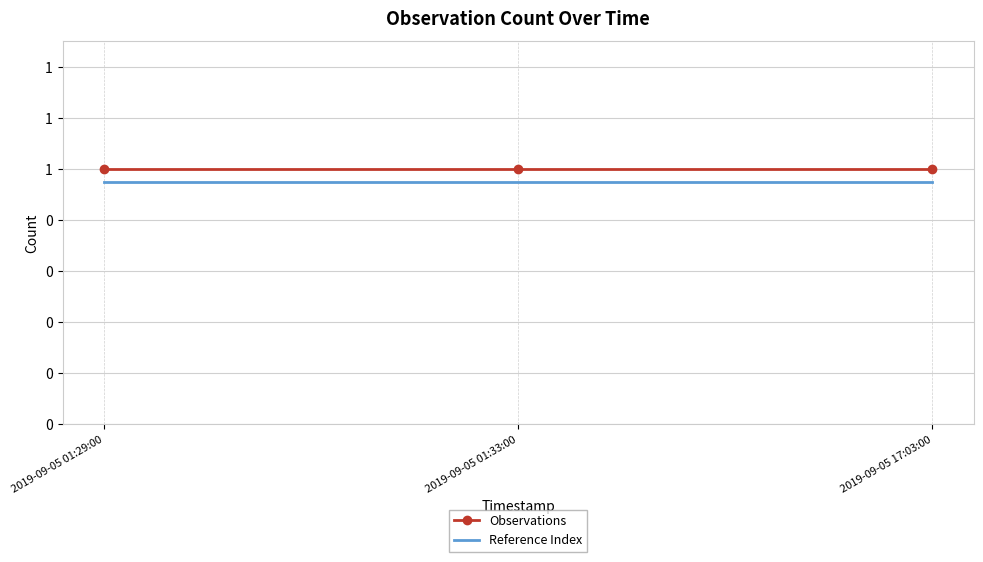

The value of Observations at 2019-09-05 17:03:00 is 1.0. True or false?

True